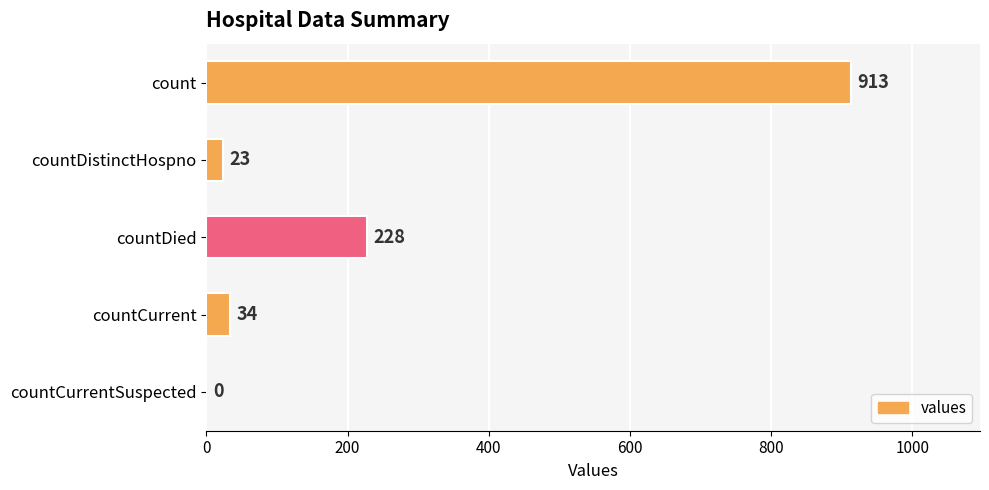

True or false: the data shows 0 at countCurrentSuspected.

True